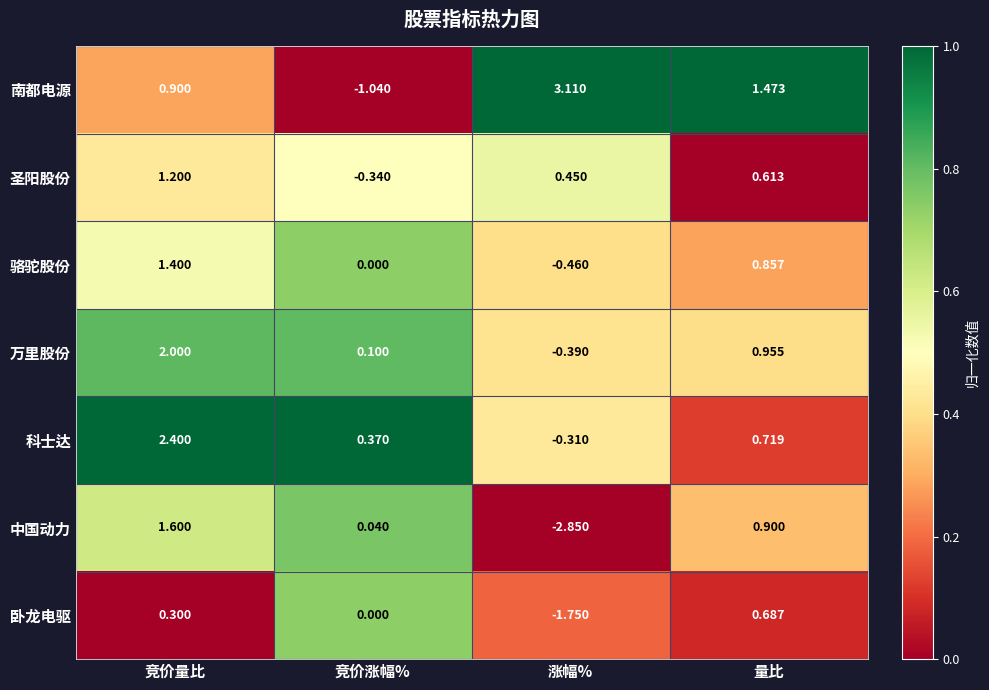

At which label is 圣阳股份 closest to 0?

竞价涨幅%